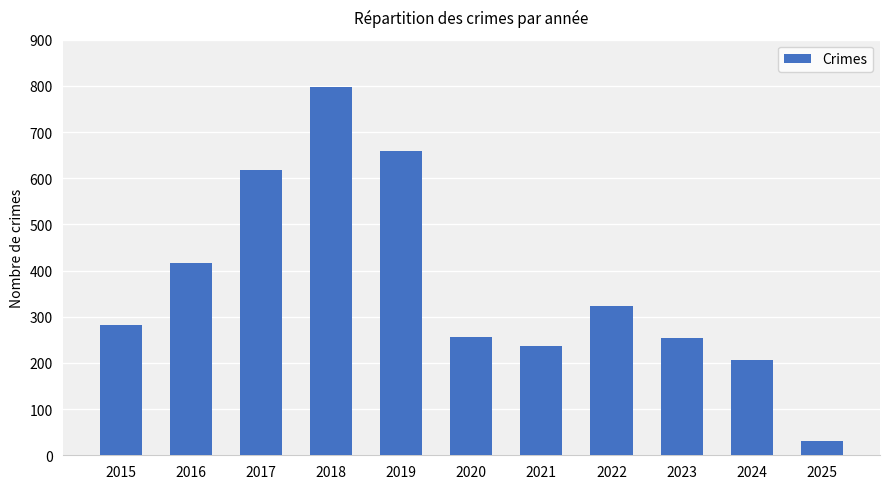

What is the value of the 8th bar from the left?

324